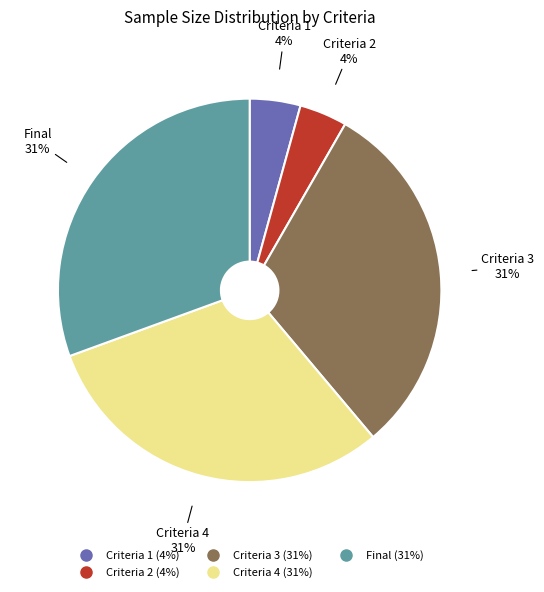

How many slices are in this pie chart?

5